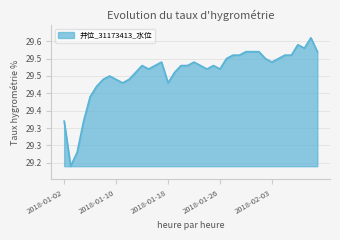

What is the average value?

29.5